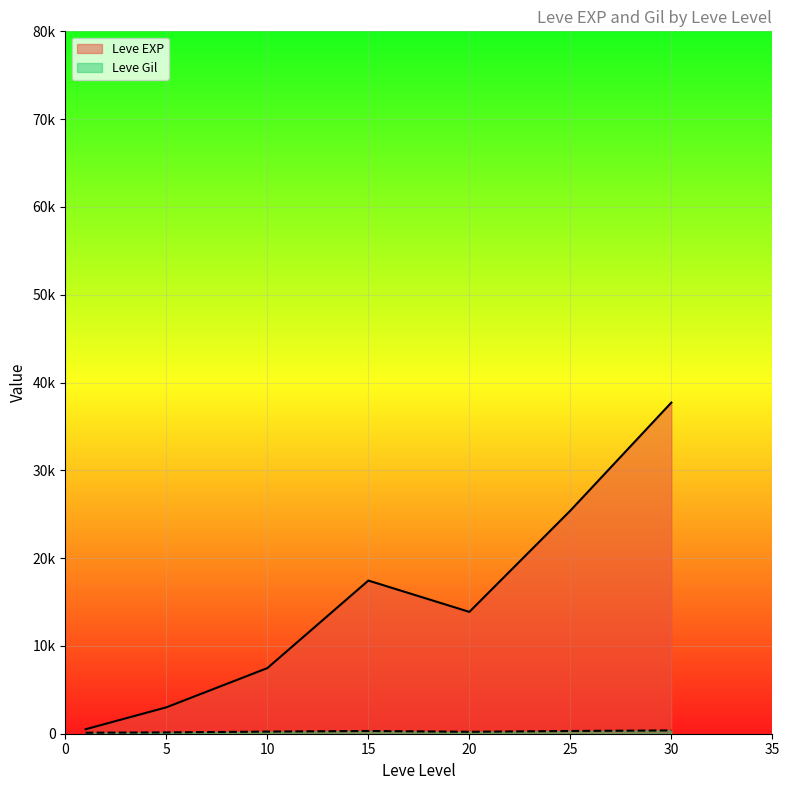

What is the difference between the maximum and minimum values in the Leve Gil series?

427